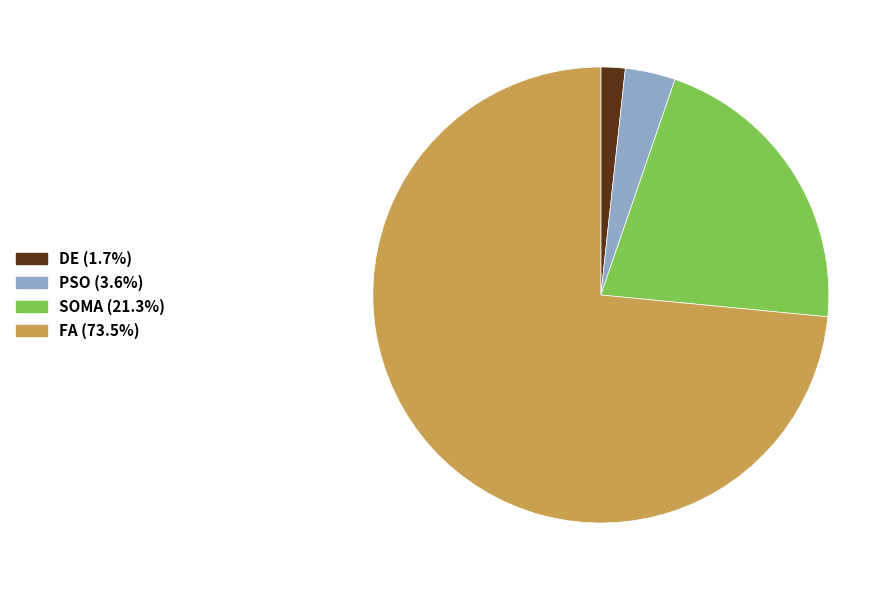

Approximately how many times larger is the value at DE compared to PSO?

0.5